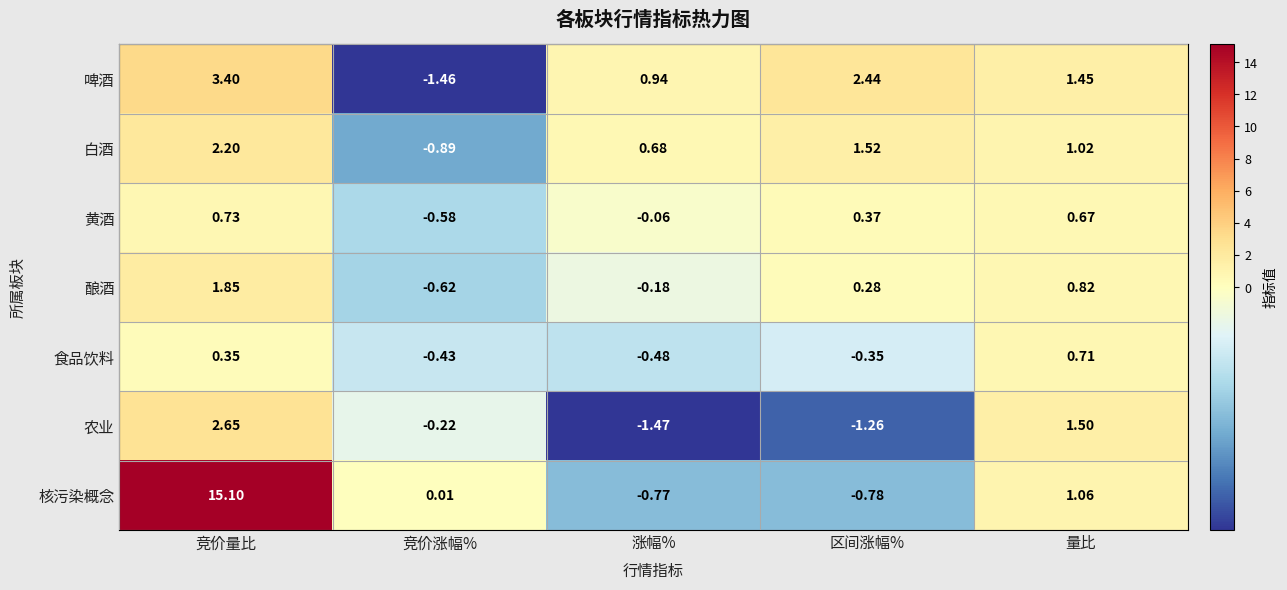

At which category is the sum across all series the highest?

竞价量比